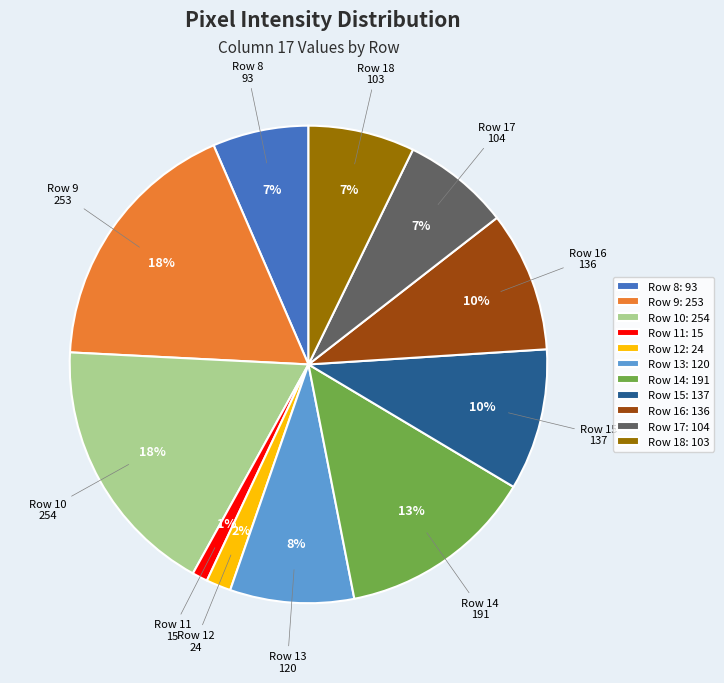

To the nearest percent, what is the average slice percentage?

9%